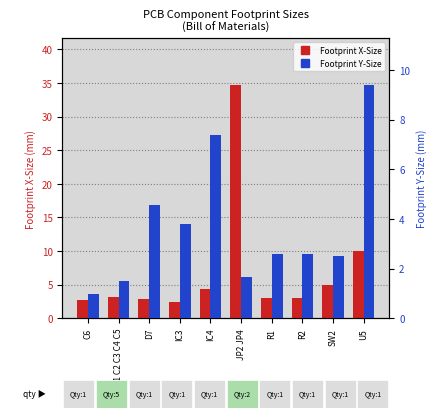

What are all the series names shown in the legend?

Footprint X-Size, Footprint Y-Size